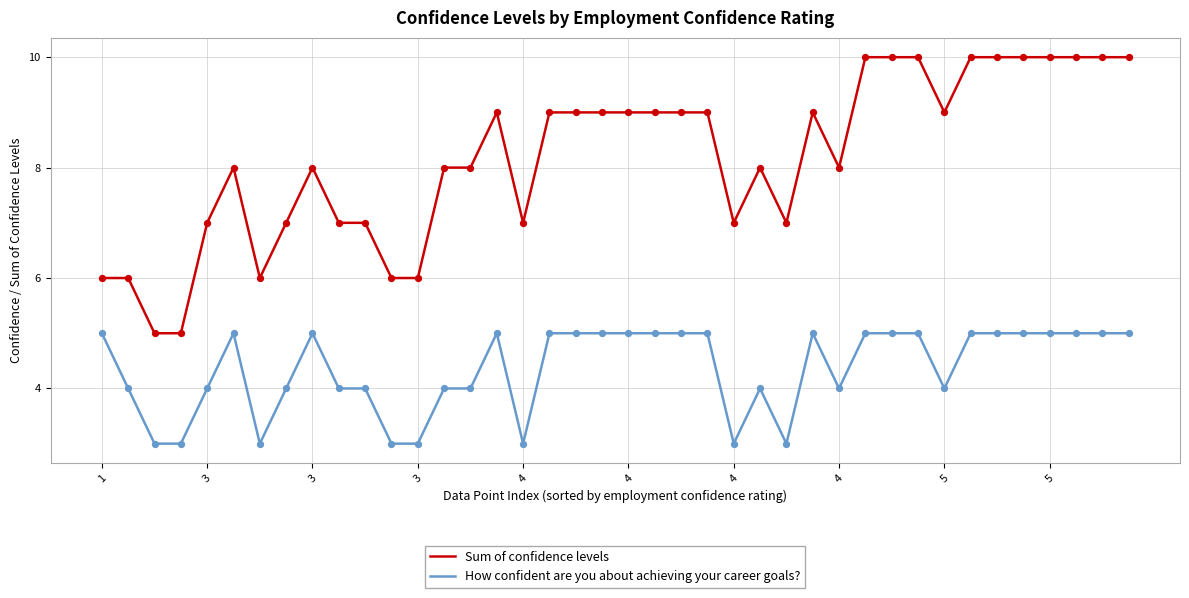

Which series has the largest total across all categories?

Sum of confidence levels